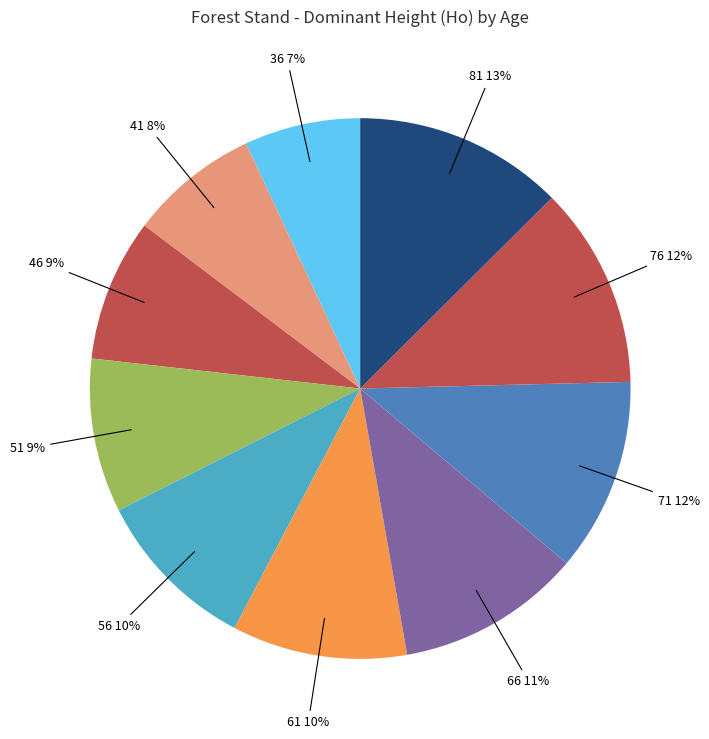

Is it true that 81 is 13% of the pie?

True